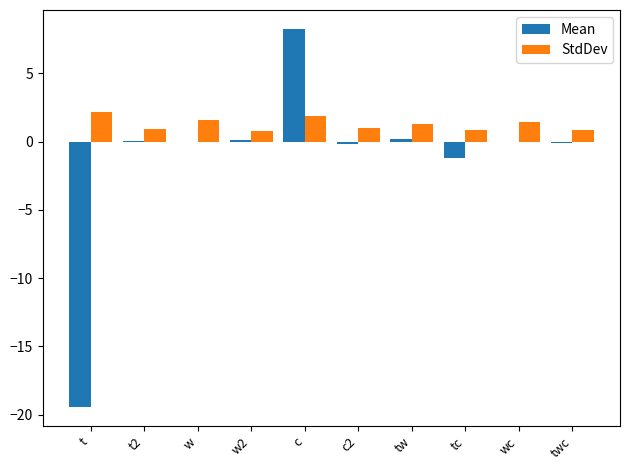

Is it true that StdDev equals 0.9 at tc?

True